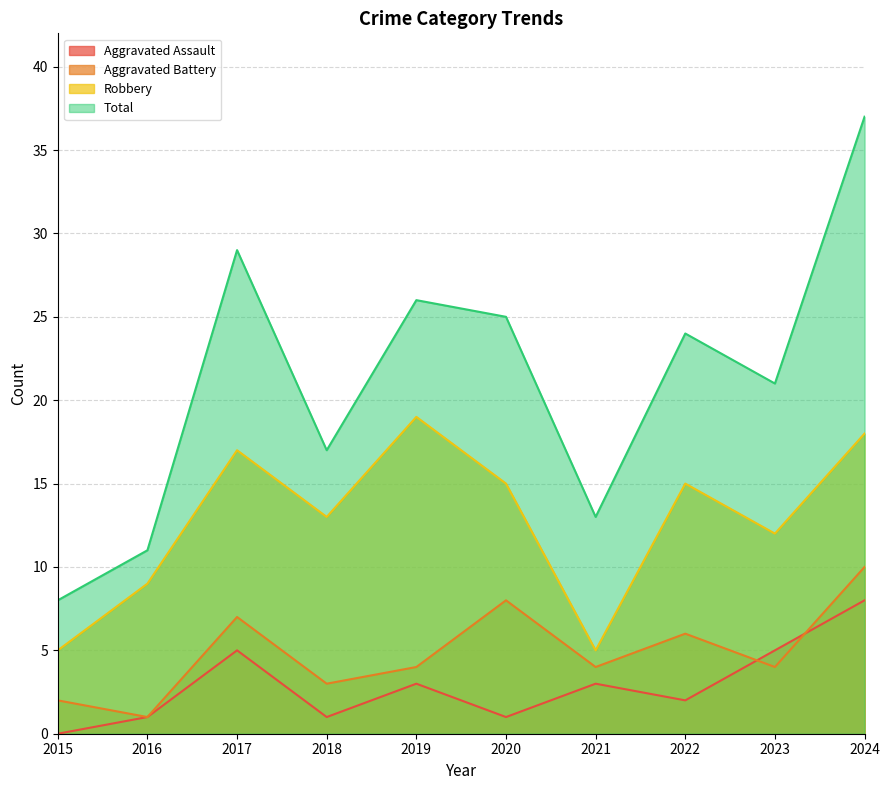

Between 2020 and 2024, which series saw the biggest shift?

Total